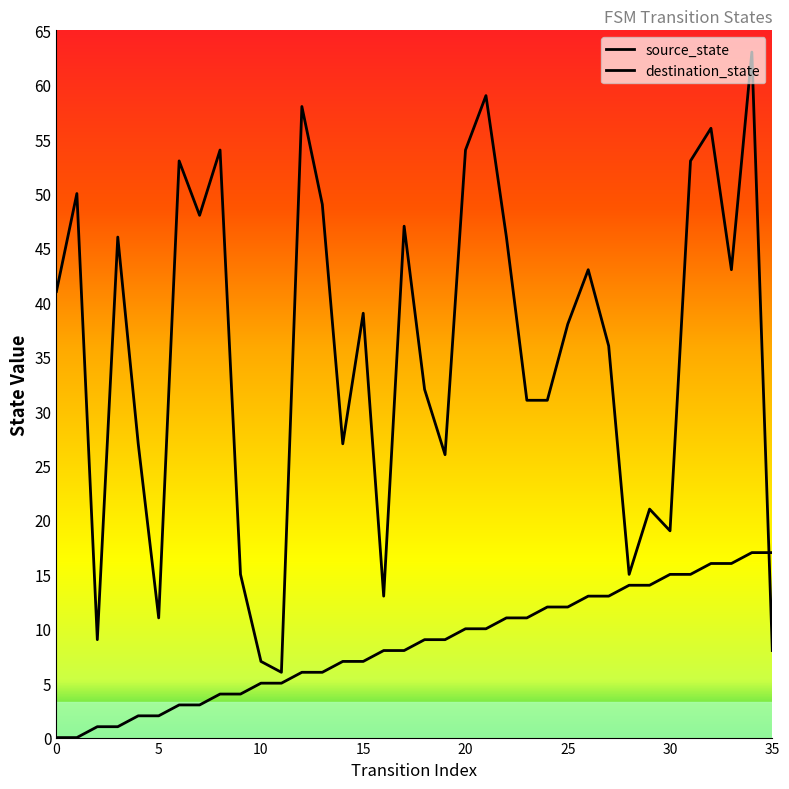

What is the difference between the highest and lowest values at 12?

52